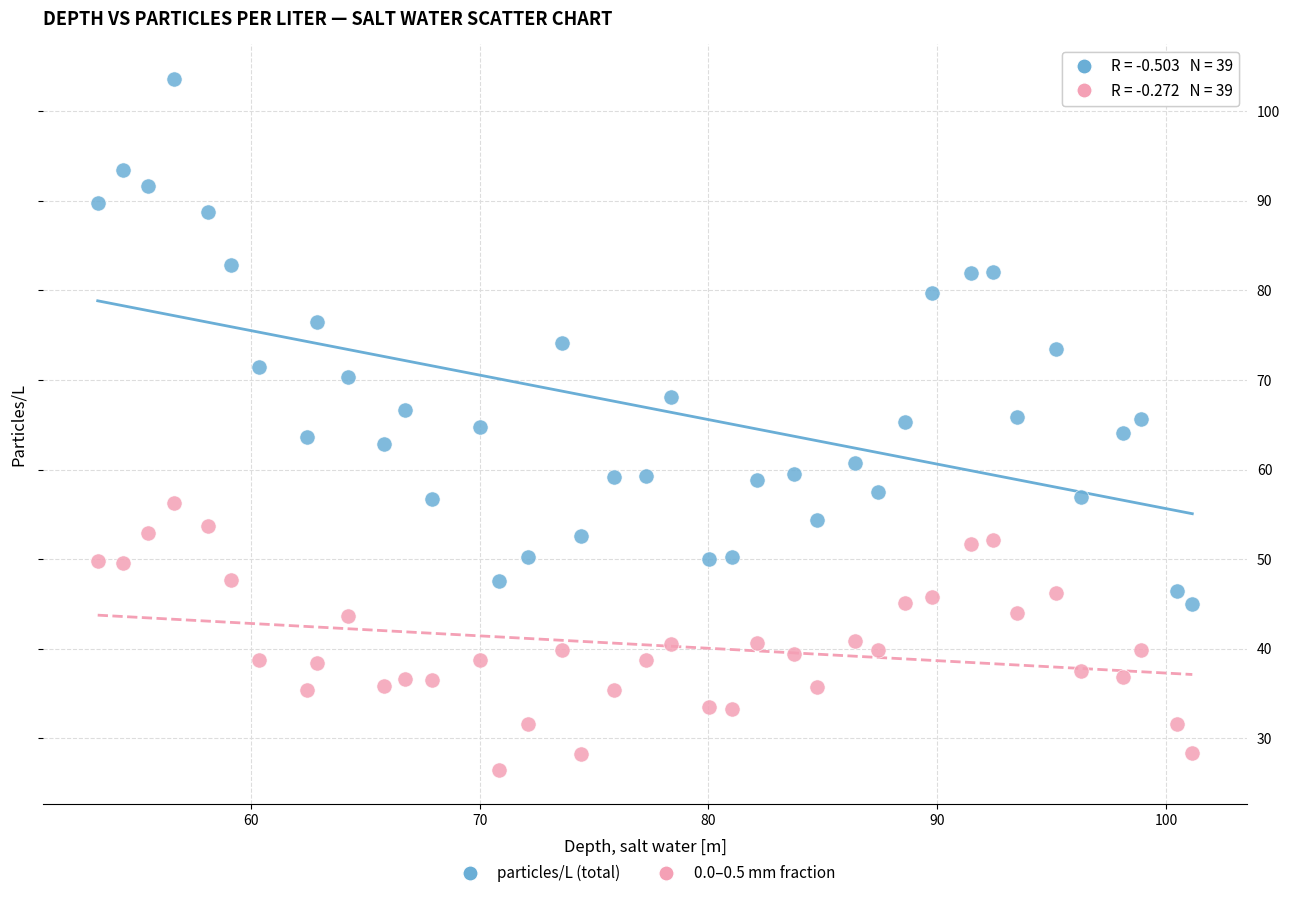

Which series has the largest Y range (max minus min)?

particles/L (total)